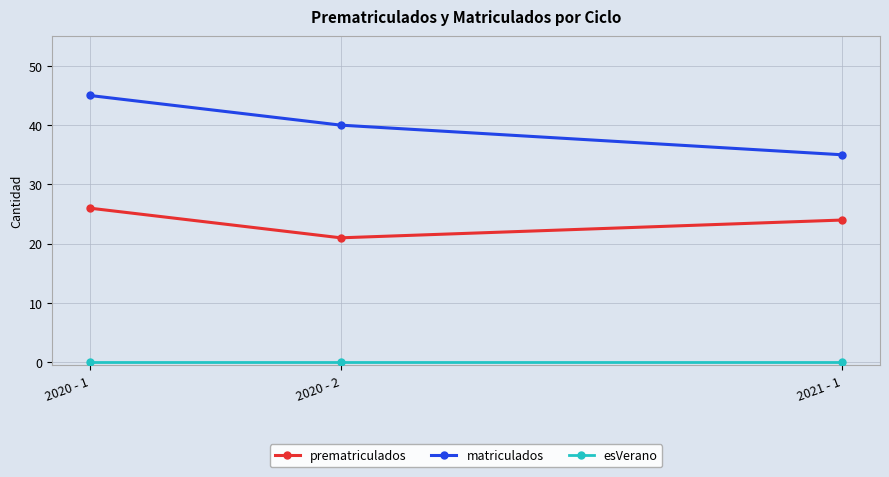

What position from the left is 2020 - 1?

1